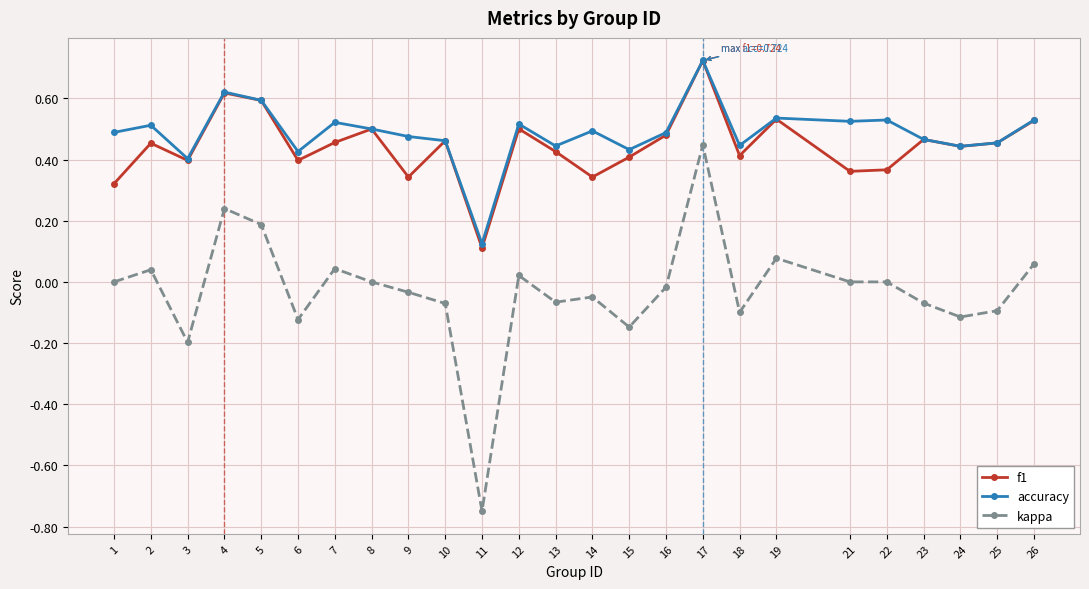

Which series has the widest spread of values?

kappa